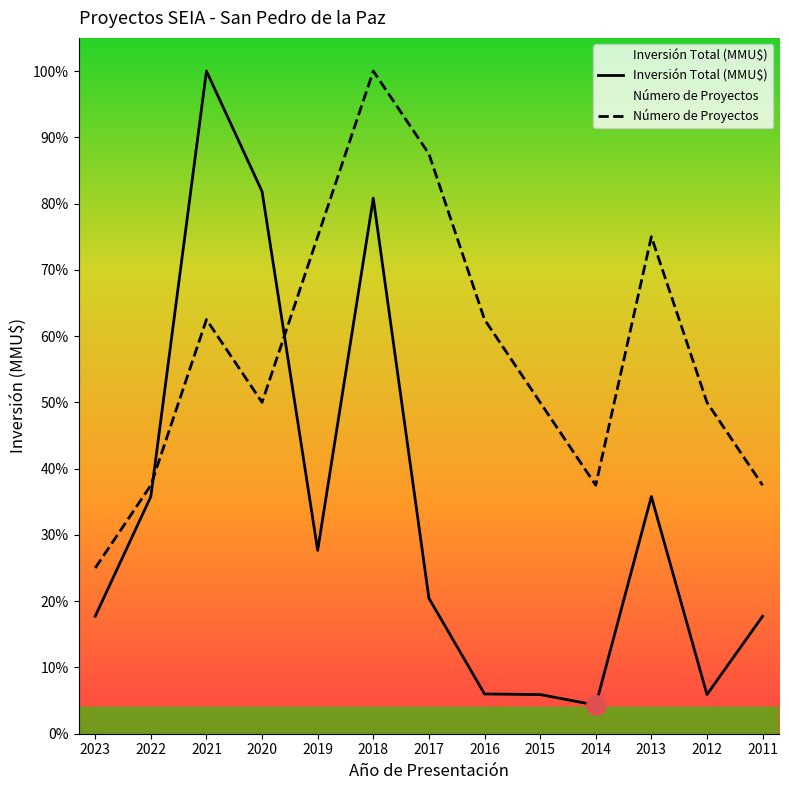

What are all the series names shown in the legend?

Inversión Total (MMU$), Número de Proyectos